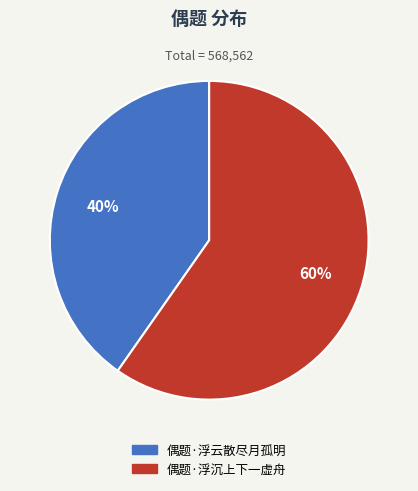

Which slice is the smallest?

偶题·浮云散尽月孤明